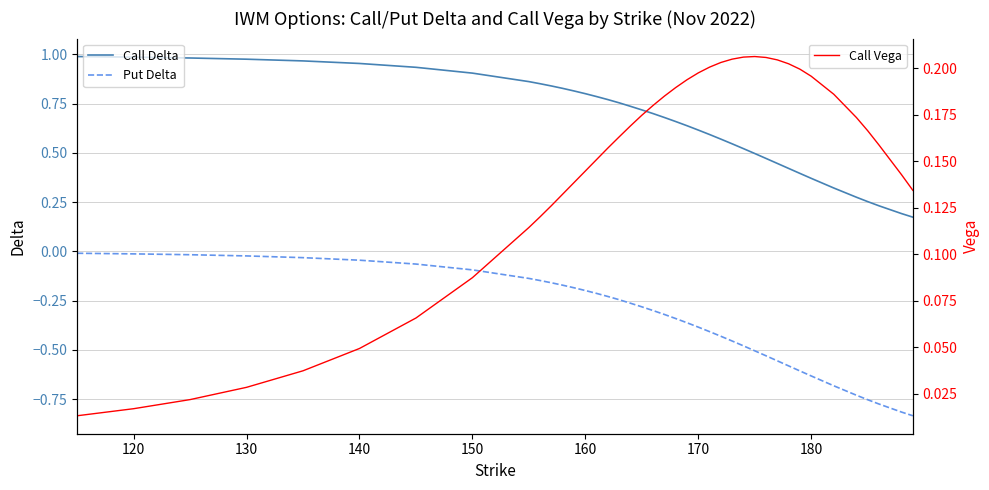

True or false: Call Vega and Put Delta intersect in this chart.

False